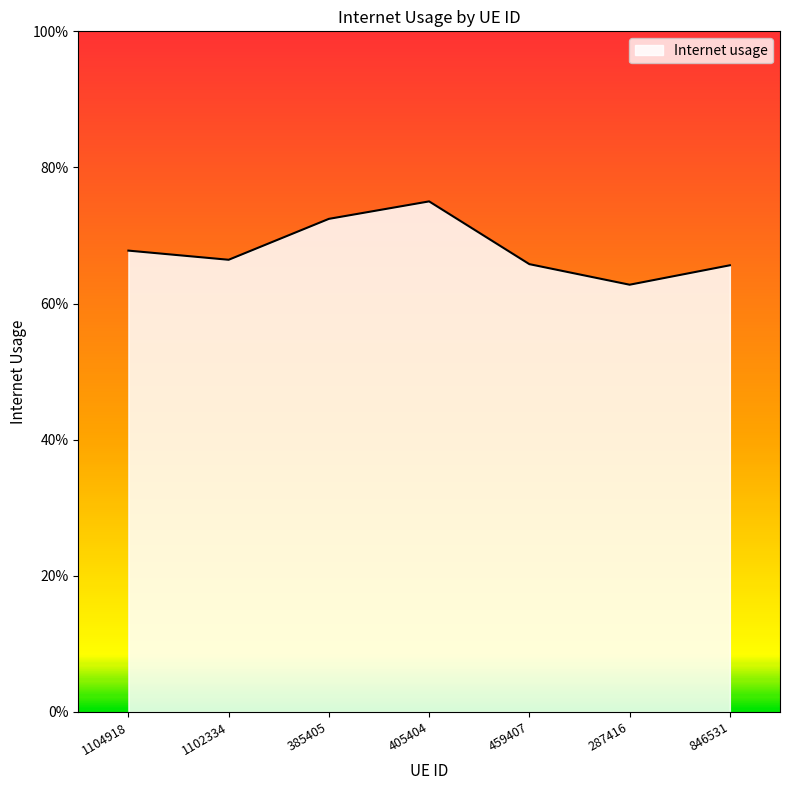

What is the sum of the values at 405404 and 459407?

1.4